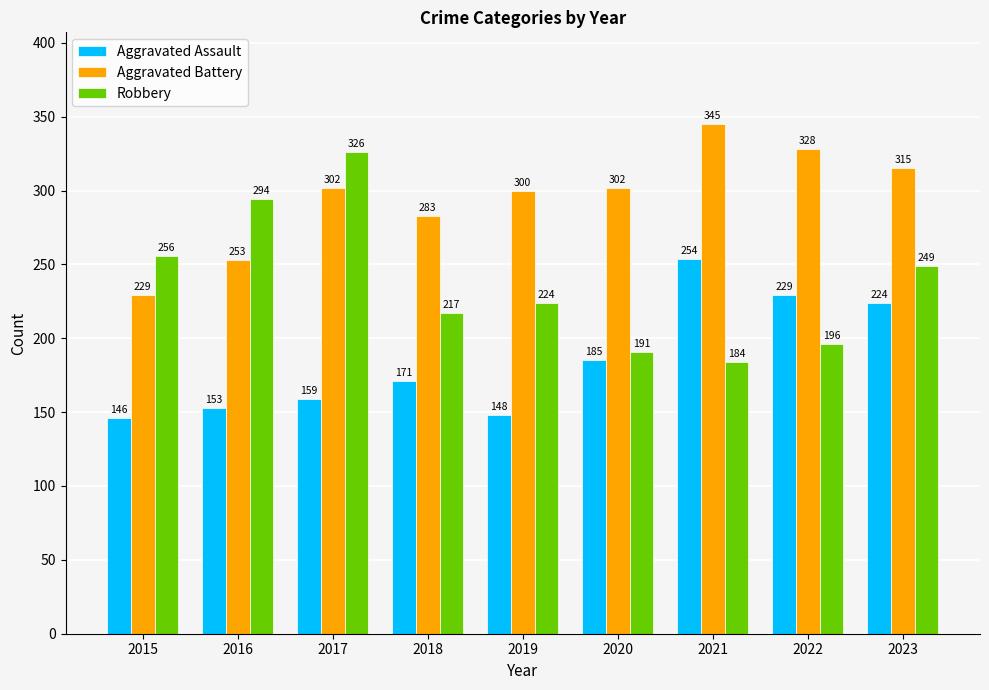

What is the sum of the Aggravated Assault values at 2020 and 2015?

331